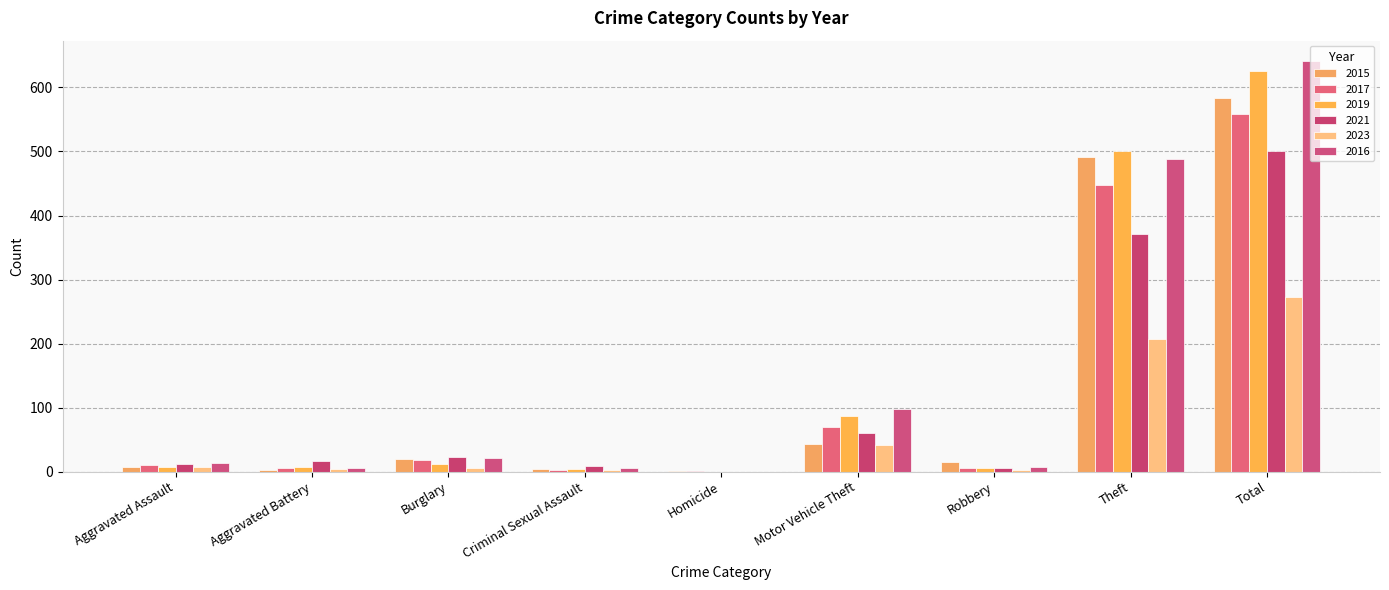

How many values in 2019 are above zero?

8